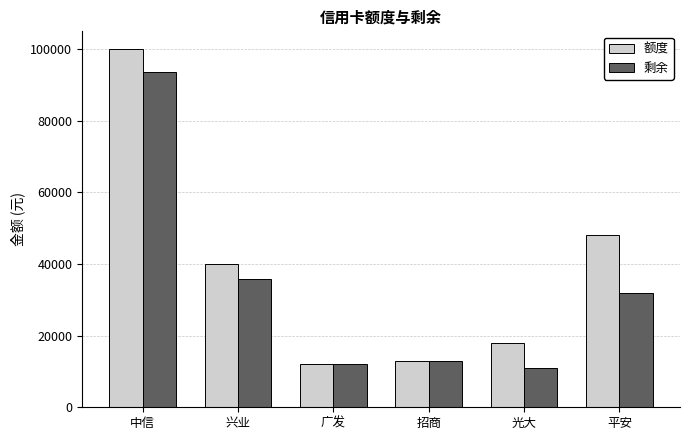

True or false: 剩余 has a value of 93603.0 at 中信.

True